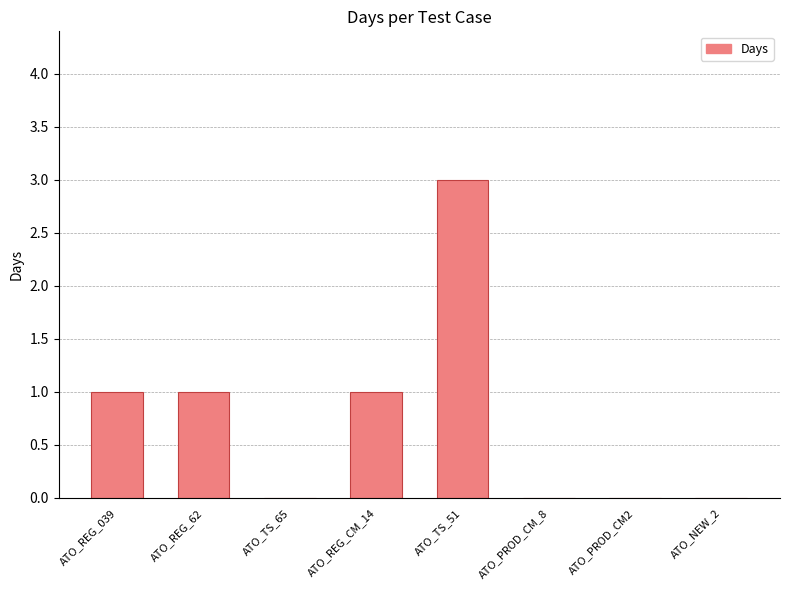

Read the value at ATO_TS_51.

3